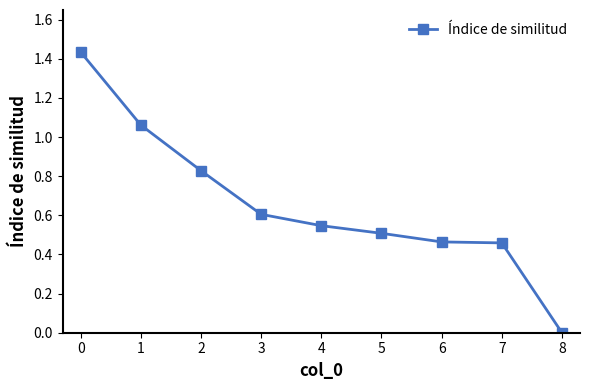

What is the difference between the second highest and second lowest values?

0.6